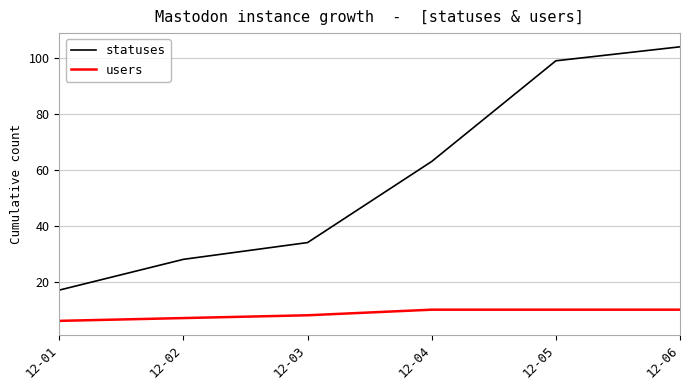

What is the difference between the statuses values at 12-04 and 12-01?

46